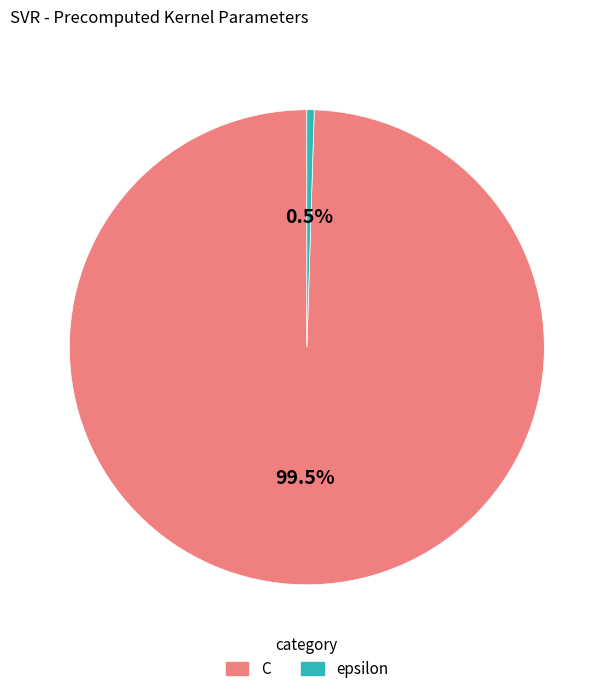

How many segments does this pie chart have?

2